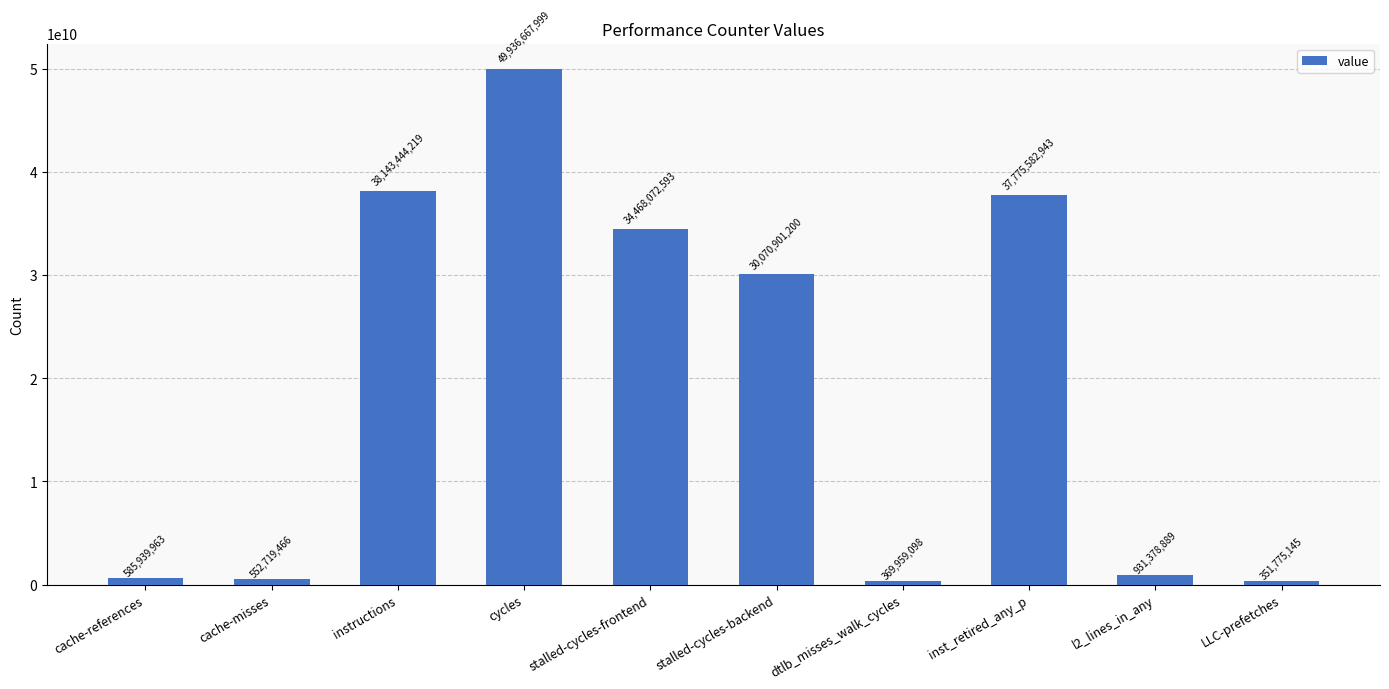

Reading left to right, extract all data points from this chart.

585939963	552719466	38143444219	49936667999	34468072593	30070901200	369959098	37775582943	931378889	351775145